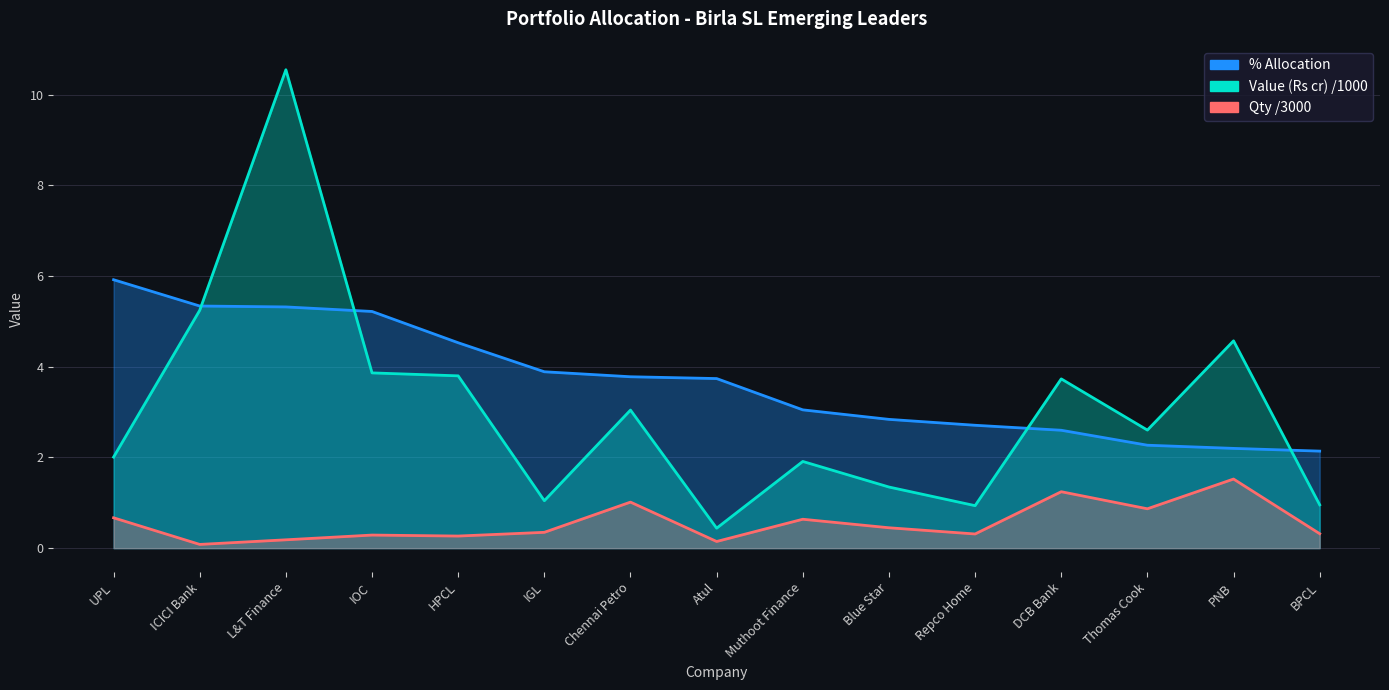

At which category is the sum across all series the highest?

L&T Finance